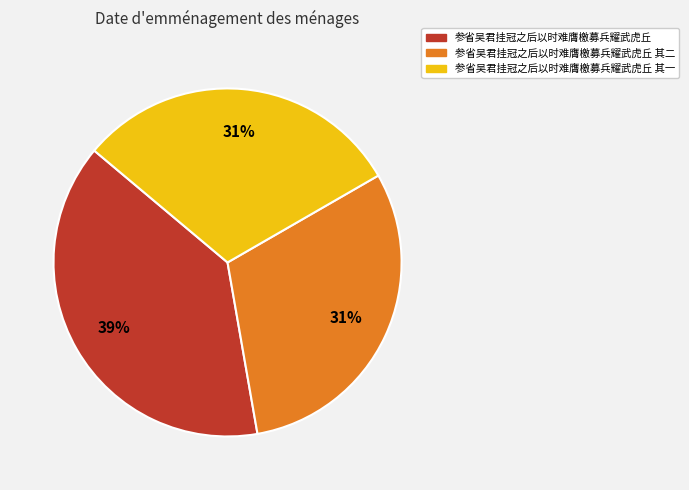

To the nearest percent, what is the difference between the largest and smallest slice percentages?

8%